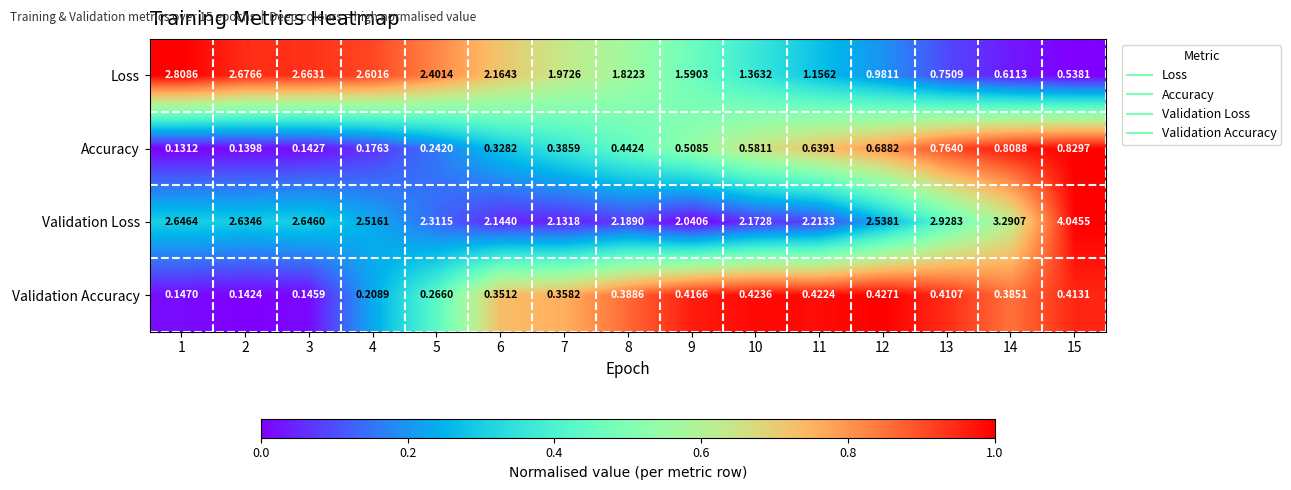

Rank the series at 10 from lowest to highest value.

Validation Accuracy, Accuracy, Loss, Validation Loss